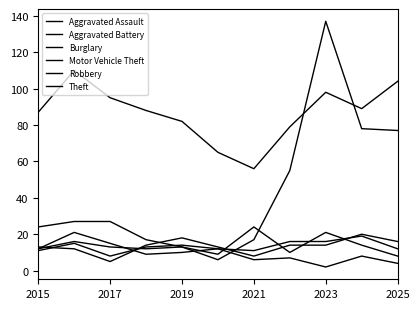

At which label is Aggravated Battery closest to 13?

2021